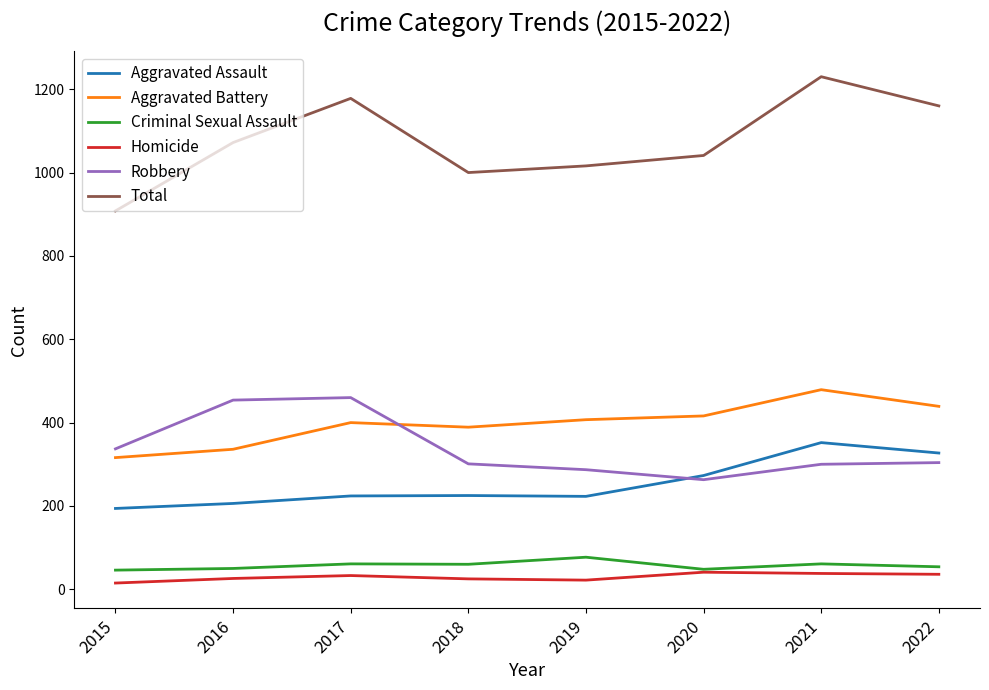

What is the greatest value displayed?

1230